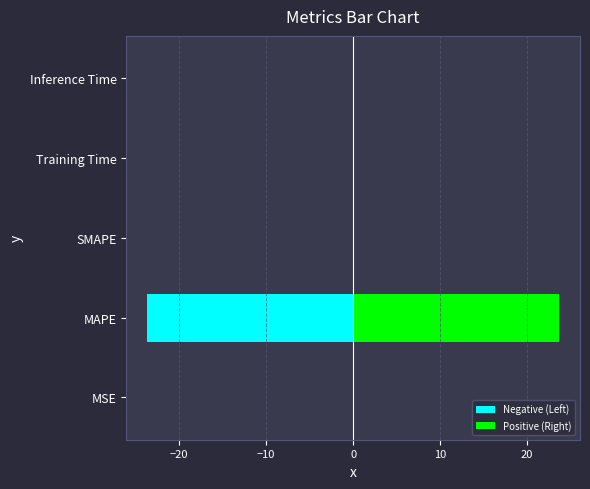

What is the average value of the Negative (Left) series?

-4.7